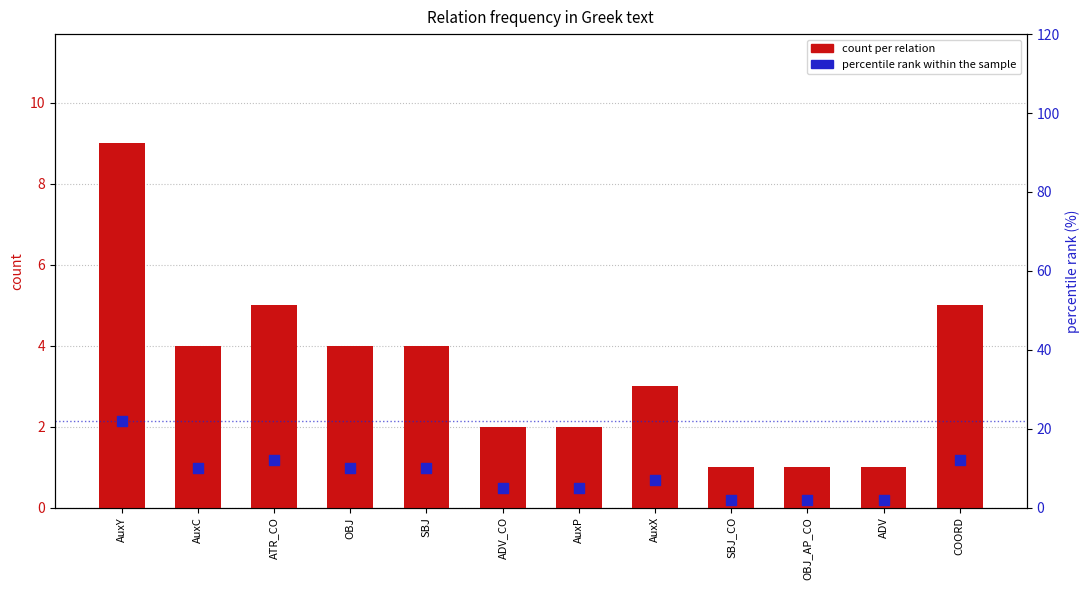

Which series reaches the minimum Y coordinate?

count per relation